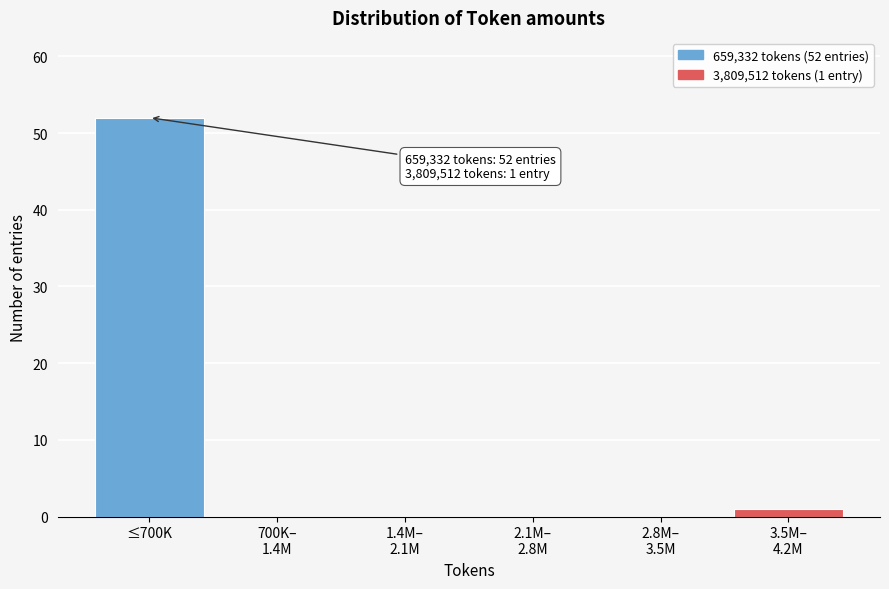

What is the sum of all values?

53